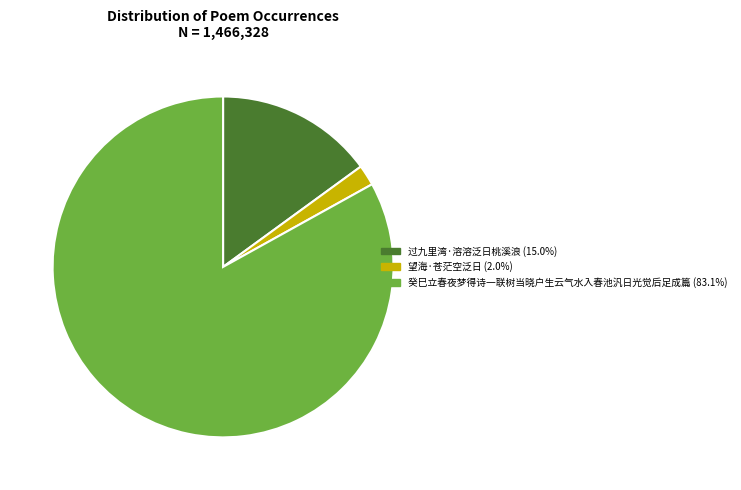

Does 过九里湾·溶溶泛日桃溪浪 represent more than half of the total?

No